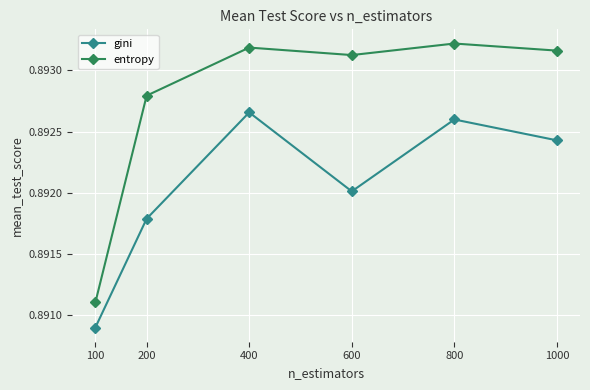

Where is the first local minimum for entropy?

600